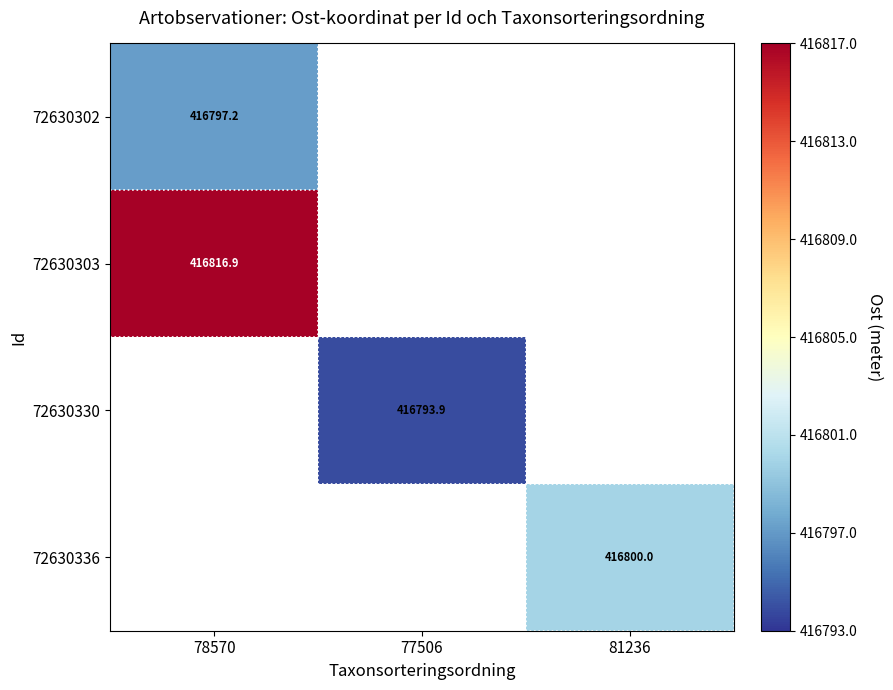

Is the value of 72630336 at 81236 greater than the value of 72630302 at 78570?

Yes